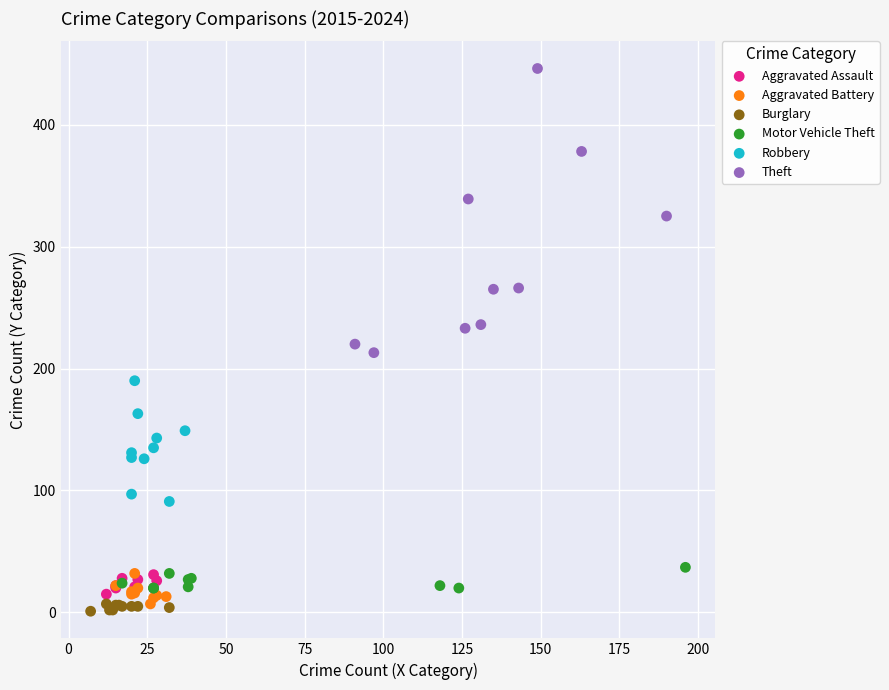

Which series contains the highest Y value?

Theft